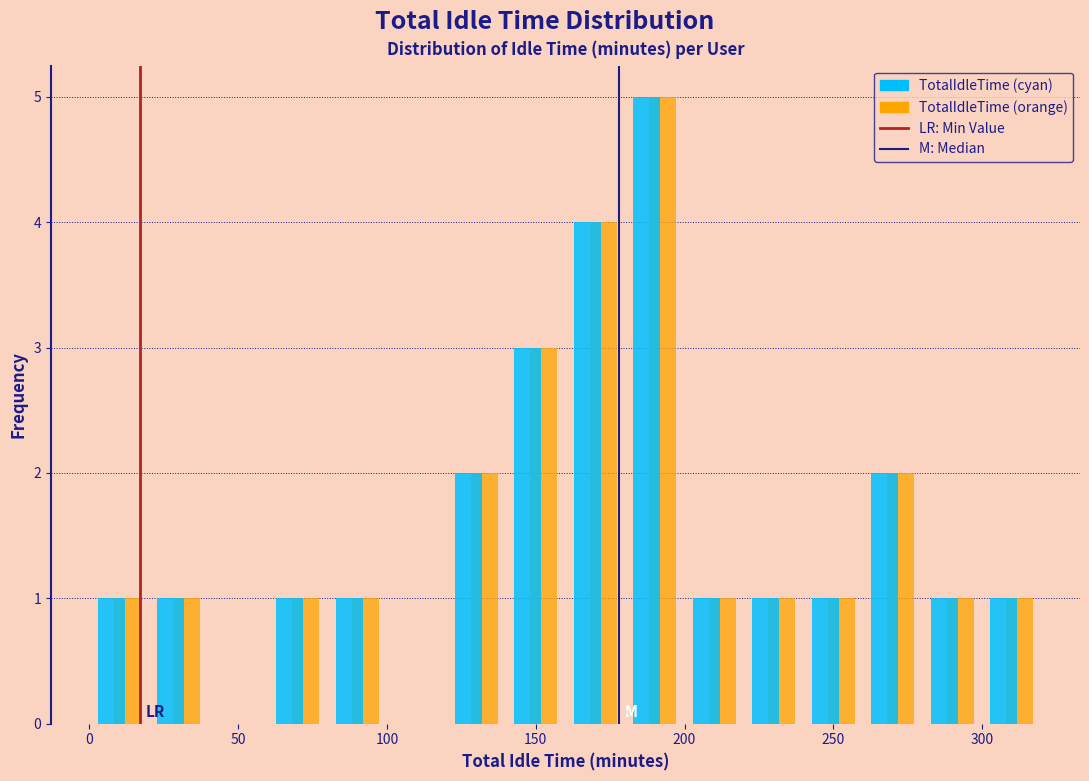

Reading left to right, transcribe this chart: for each range on the x-axis, give the height of each series' bar. The values are not printed on the chart, so give them approximately, as read against the axis.

0 to 20: TotalIdleTime (cyan)=1	TotalIdleTime (orange)=1
20 to 40: TotalIdleTime (cyan)=1	TotalIdleTime (orange)=1
40 to 60: TotalIdleTime (cyan)=0	TotalIdleTime (orange)=0
60 to 80: TotalIdleTime (cyan)=1	TotalIdleTime (orange)=1
80 to 100: TotalIdleTime (cyan)=1	TotalIdleTime (orange)=1
100 to 120: TotalIdleTime (cyan)=0	TotalIdleTime (orange)=0
120 to 140: TotalIdleTime (cyan)=2	TotalIdleTime (orange)=2
140 to 160: TotalIdleTime (cyan)=3	TotalIdleTime (orange)=3
160 to 180: TotalIdleTime (cyan)=4	TotalIdleTime (orange)=4
180 to 200: TotalIdleTime (cyan)=5	TotalIdleTime (orange)=5
200 to 220: TotalIdleTime (cyan)=1	TotalIdleTime (orange)=1
220 to 240: TotalIdleTime (cyan)=1	TotalIdleTime (orange)=1
240 to 260: TotalIdleTime (cyan)=1	TotalIdleTime (orange)=1
260 to 280: TotalIdleTime (cyan)=2	TotalIdleTime (orange)=2
280 to 300: TotalIdleTime (cyan)=1	TotalIdleTime (orange)=1
300 to 320: TotalIdleTime (cyan)=1	TotalIdleTime (orange)=1